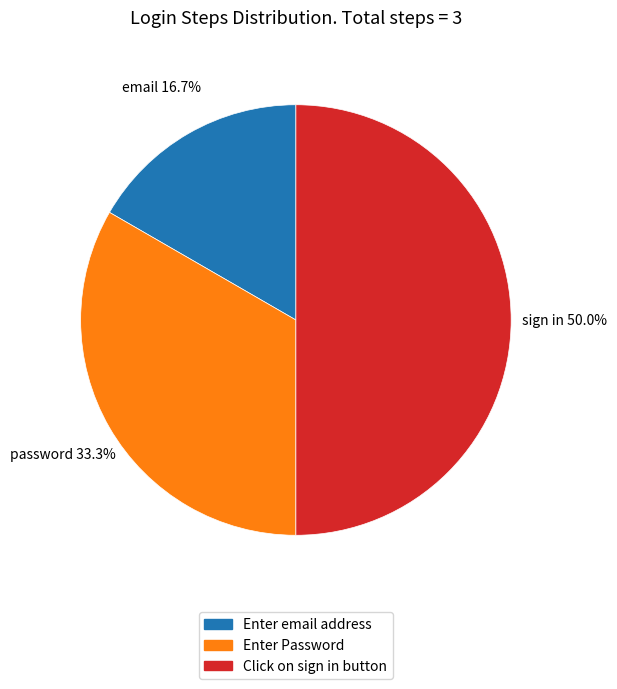

To the nearest percent, what percentage of the pie is Enter Password?

33%